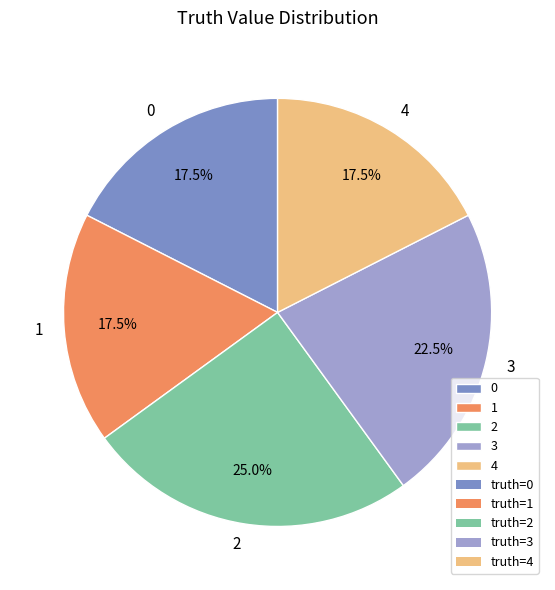

How many segments does this pie chart have?

5